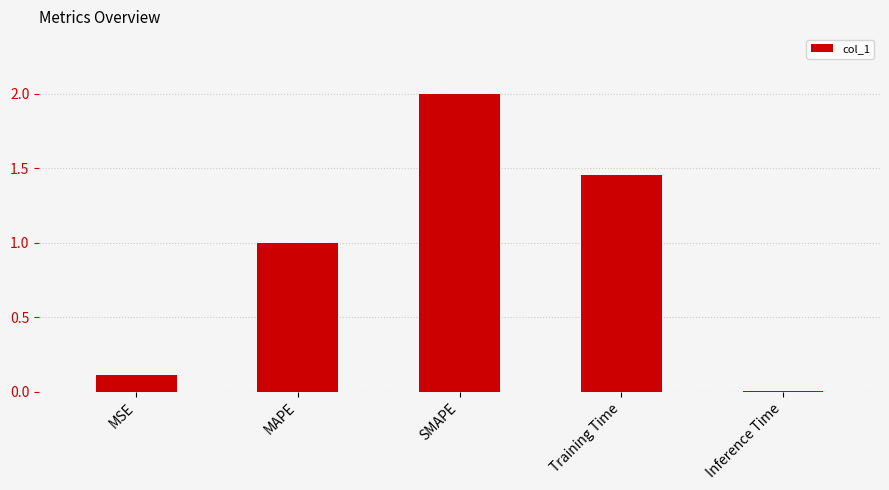

Which has a higher value, SMAPE or Inference Time?

SMAPE